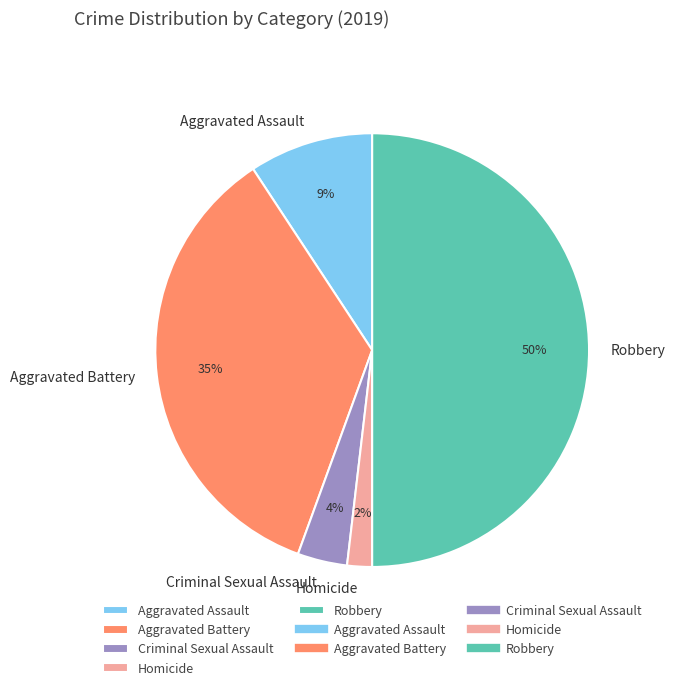

Is it true that Criminal Sexual Assault is 4% of the pie?

True